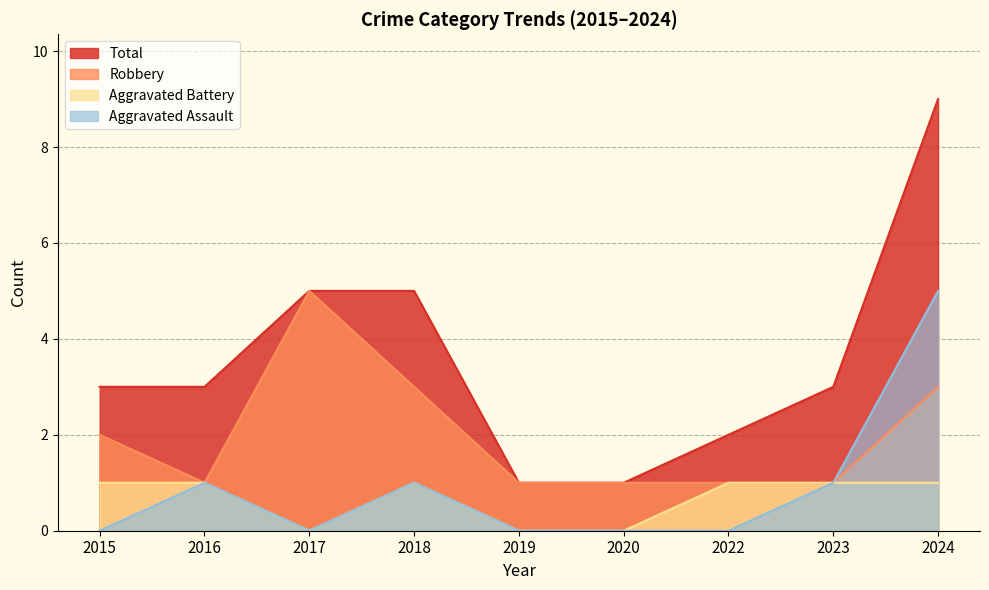

True or false: Total and Aggravated Battery cross at least once.

False